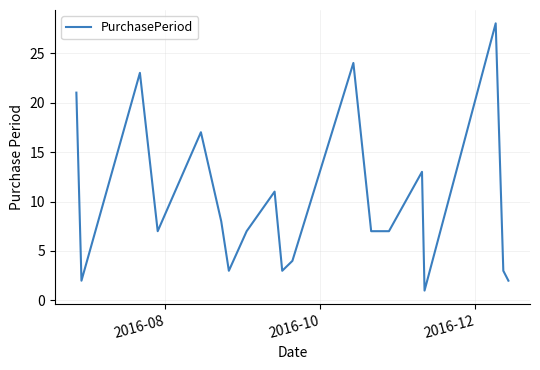

What is the greatest value displayed?

28